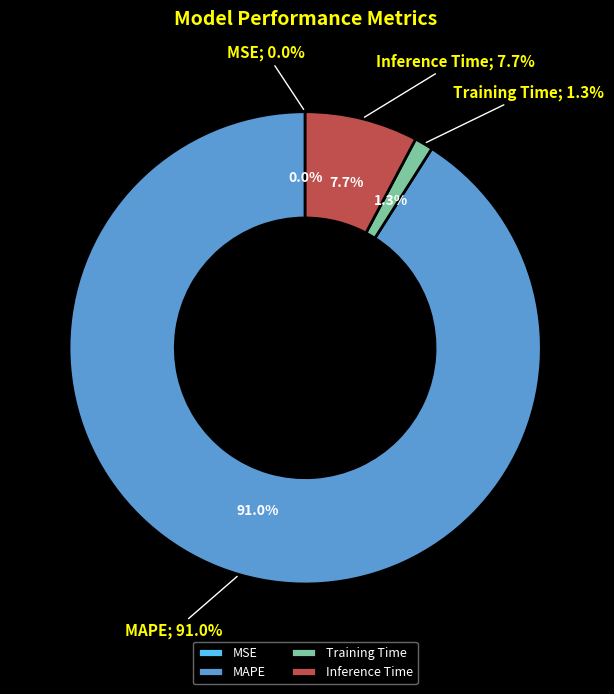

What is the total percentage of MSE and Inference Time?

7.7%